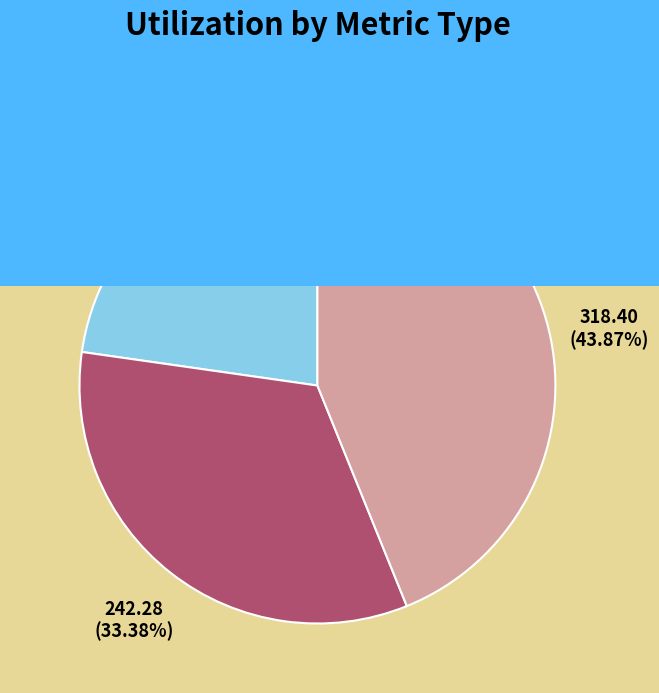

Is there any slice that represents more than half of the pie?

No